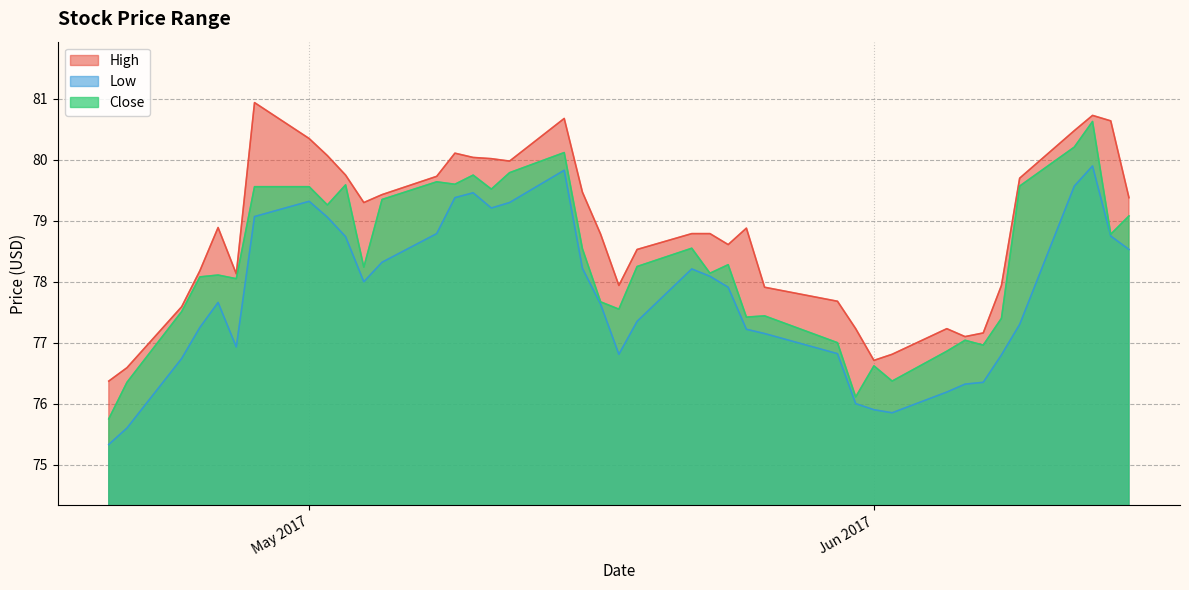

What are all the series names shown in the legend?

High, Low, Close